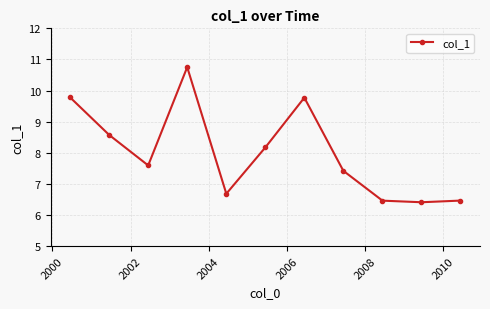

What is the smallest value displayed?

6.4